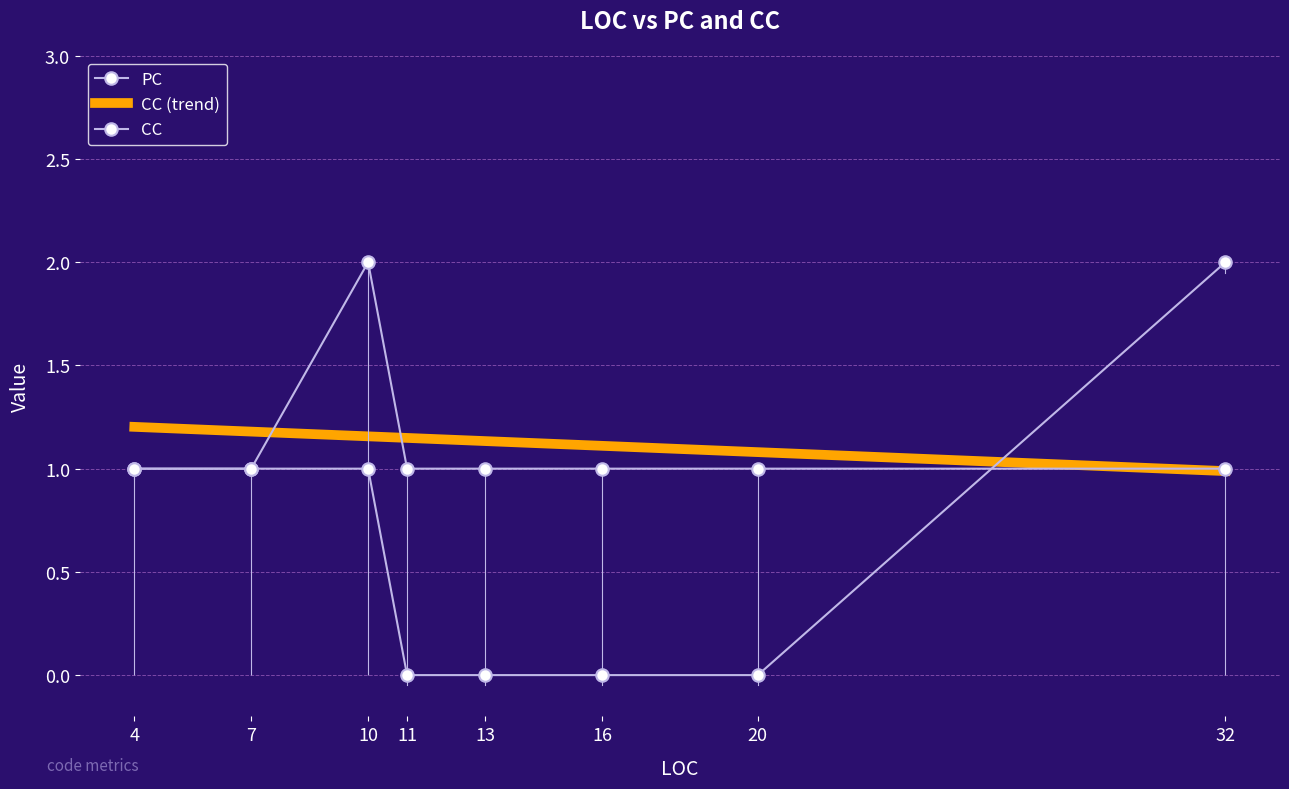

Reading right to left, what are all the values shown in this chart?

PC: 20=0	13=0	4=1	11=0	10=1	32=2	7=1	16=0
CC: 20=1	13=1	4=1	11=1	10=2	32=1	7=1	16=1